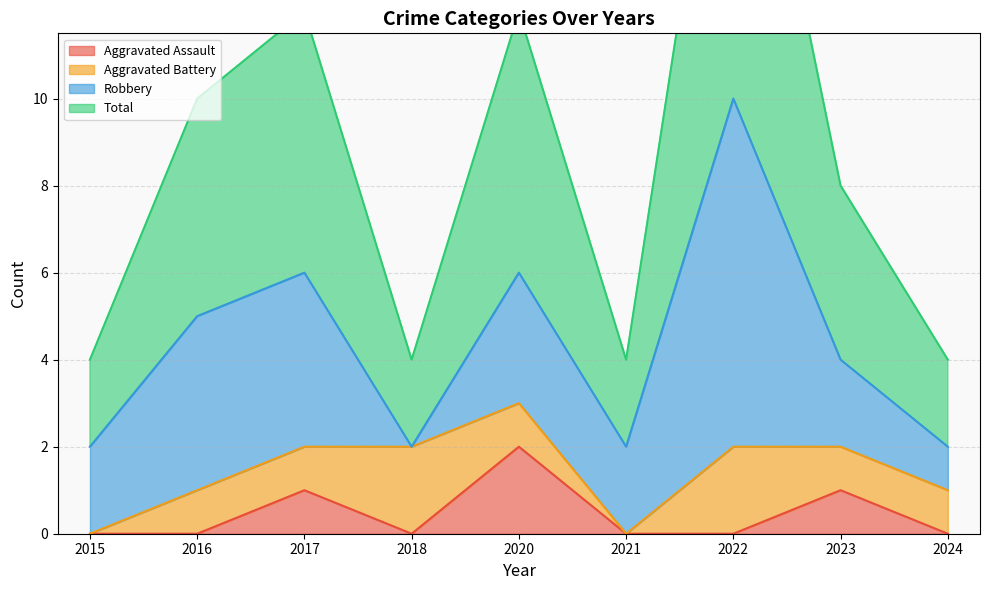

Between 2020 and 2024, which series saw the biggest shift?

Total